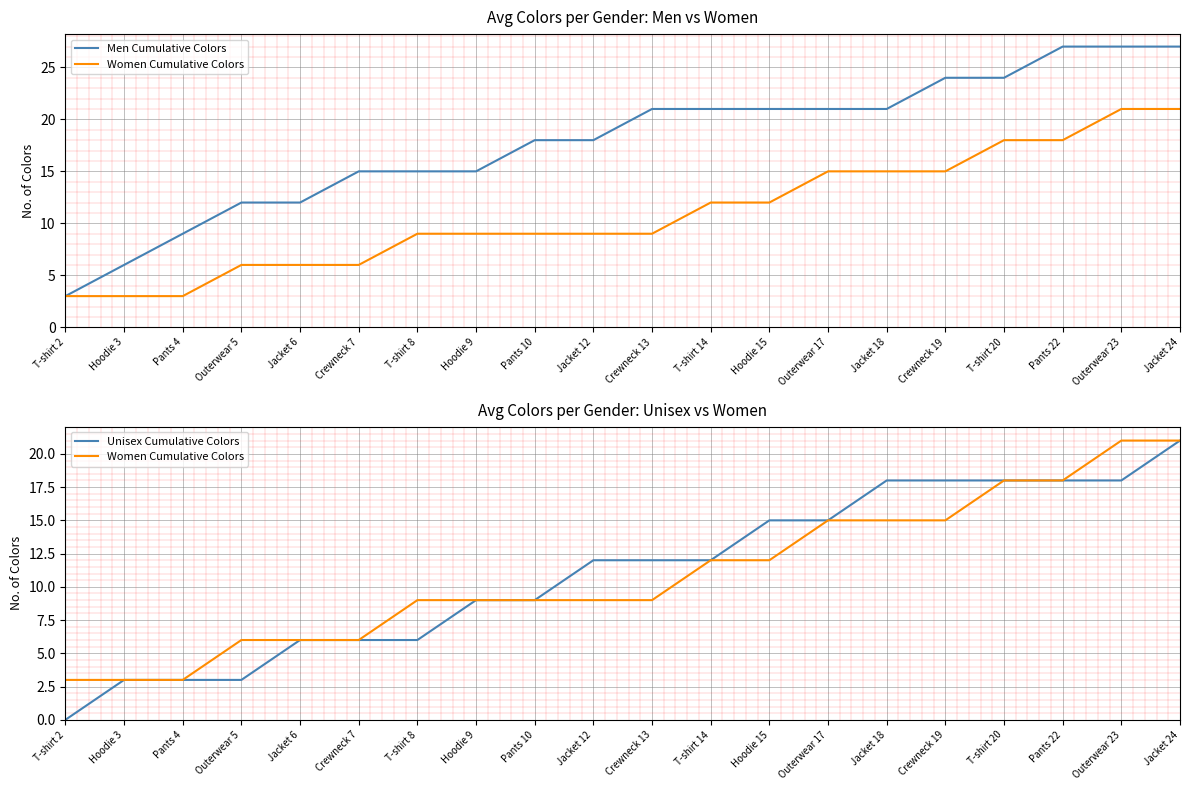

How many positive values does the Unisex Cumulative Colors series have?

19